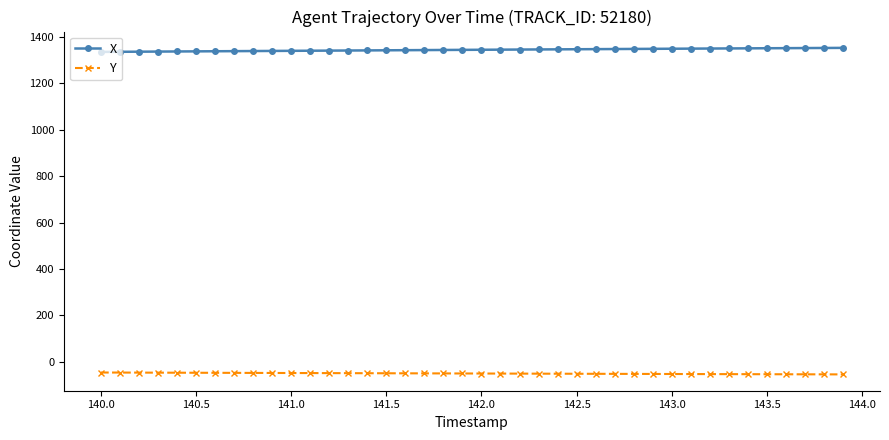

Rank the series by their average value, from lowest to highest.

Y, X